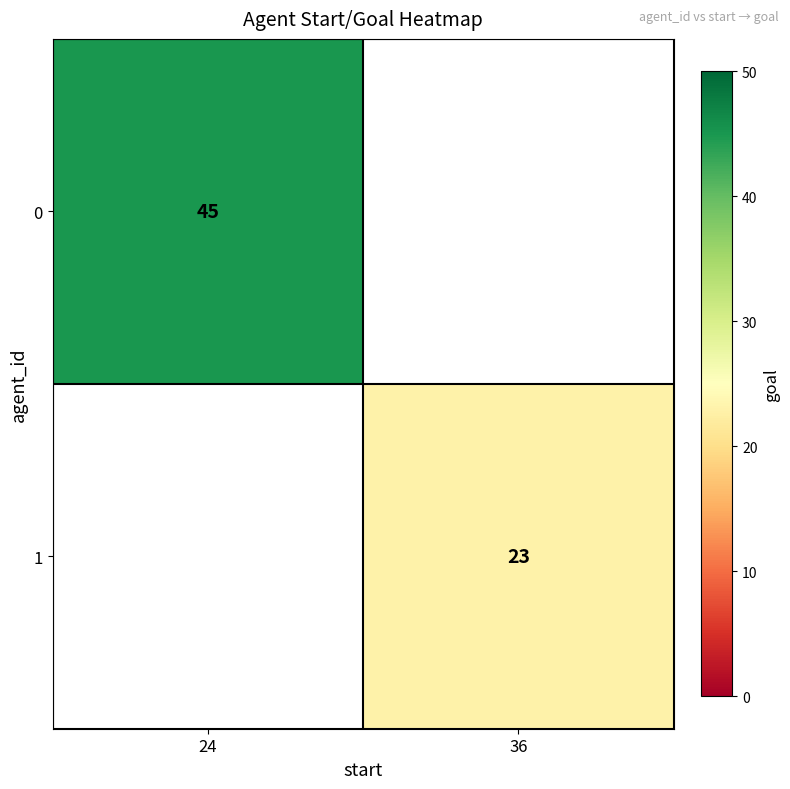

True or false: 0 has a value of 27 at 24.

False